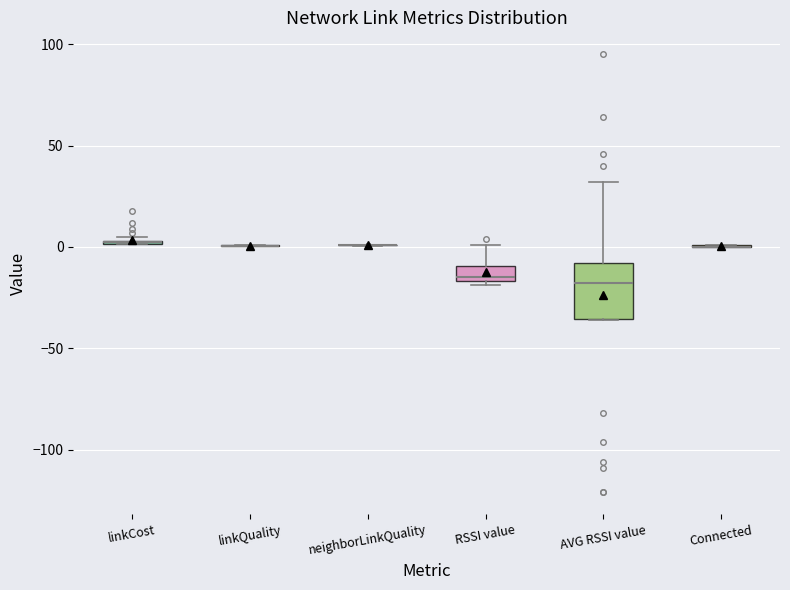

Which box is the tallest, from its lower edge to its upper edge?

AVG RSSI value